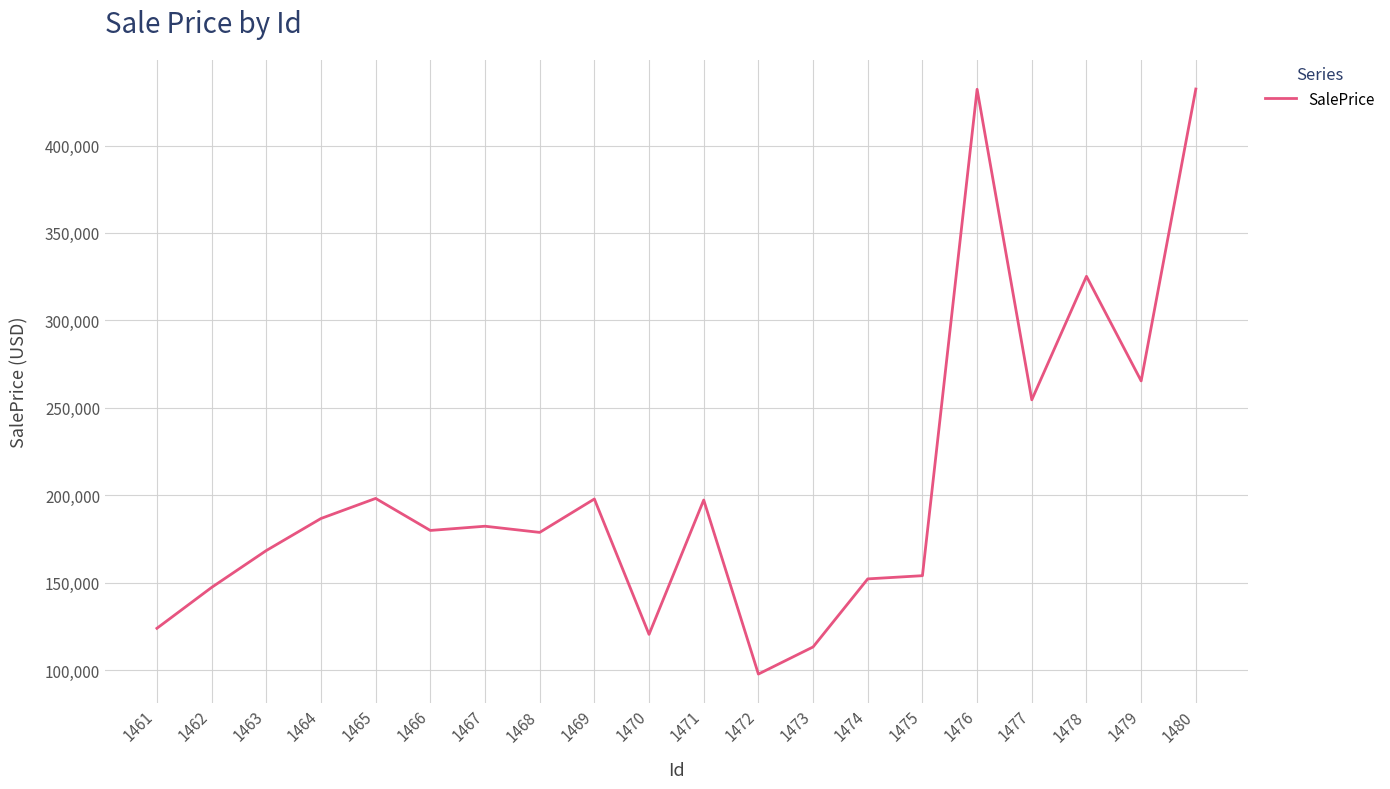

What is the sum of the values at 1472 and 1461?

221601.9